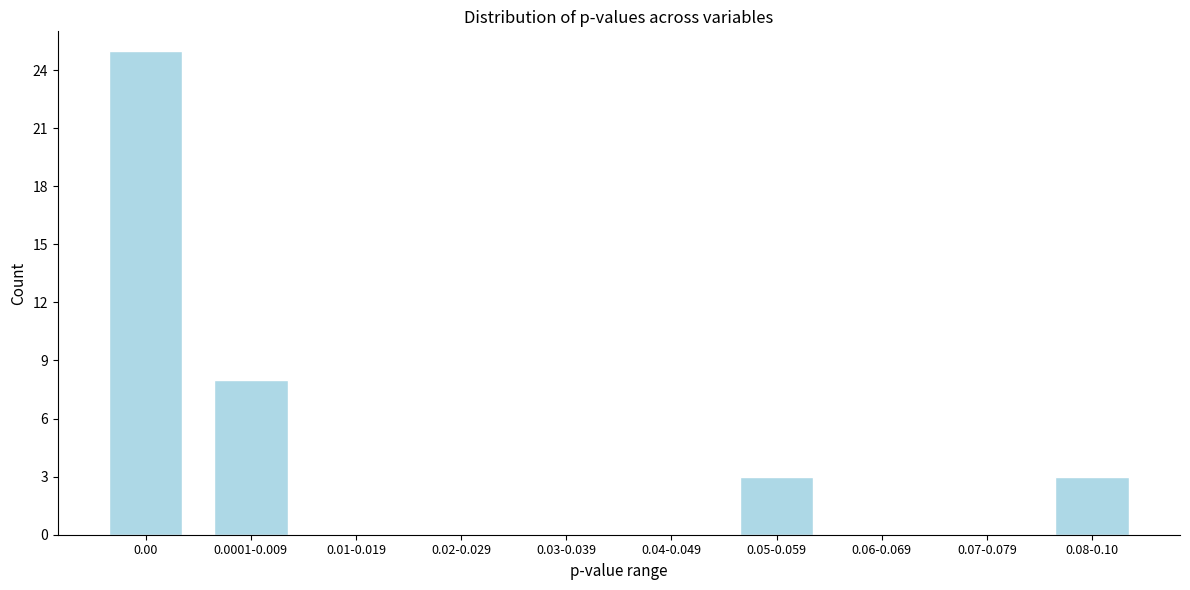

Reading left to right, list all the values displayed in this chart.

0.00=25	0.0001-0.009=8	0.01-0.019=0	0.02-0.029=0	0.03-0.039=0	0.04-0.049=0	0.05-0.059=3	0.06-0.069=0	0.07-0.079=0	0.08-0.10=3